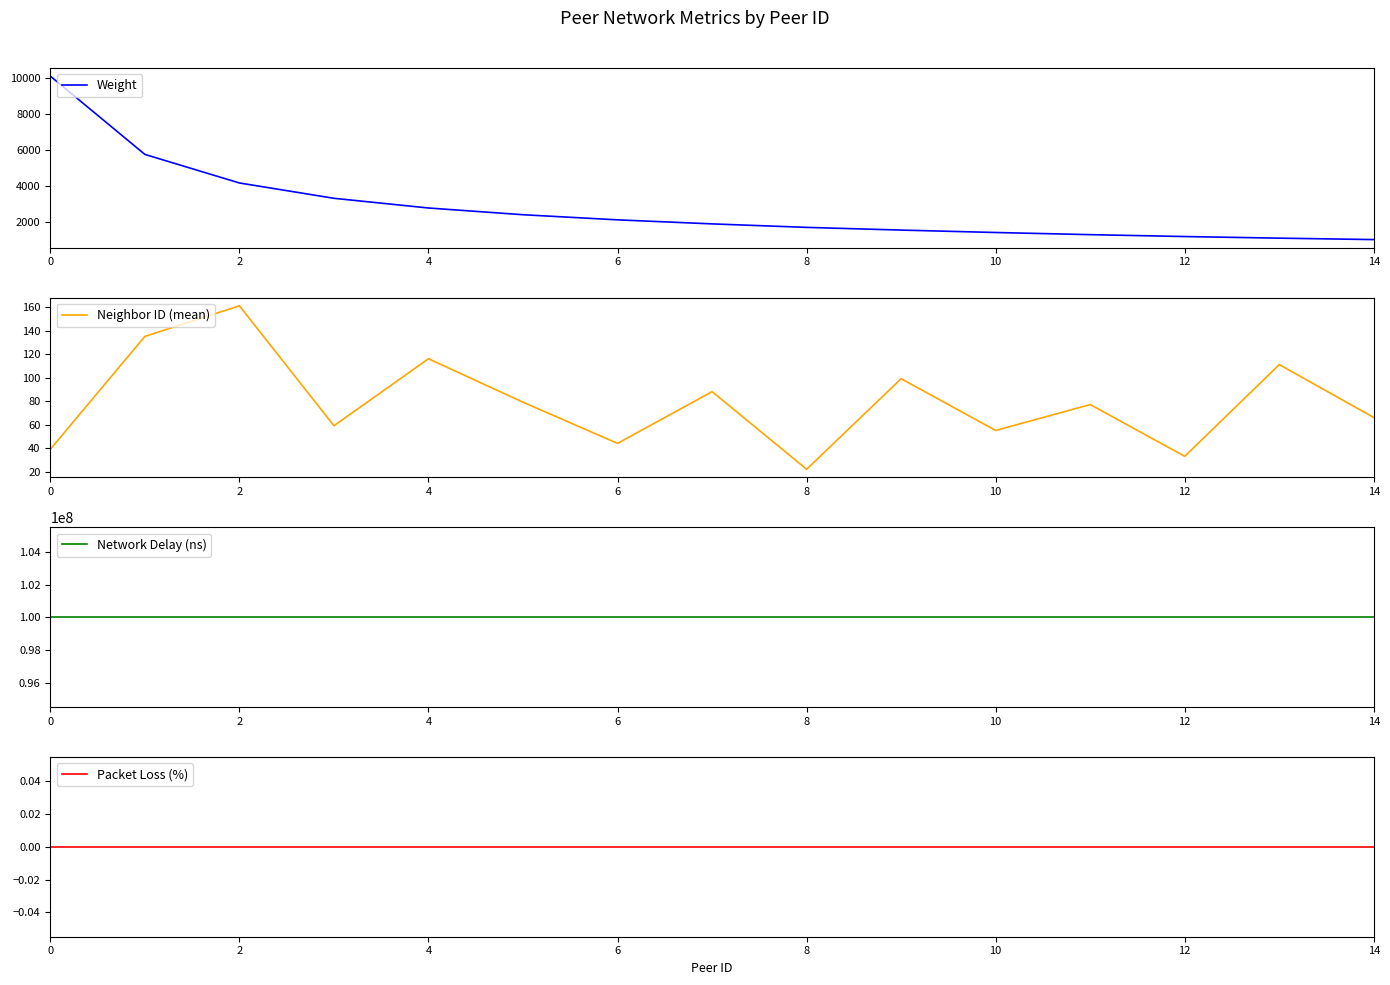

At which label does Weight reach its minimum?

14